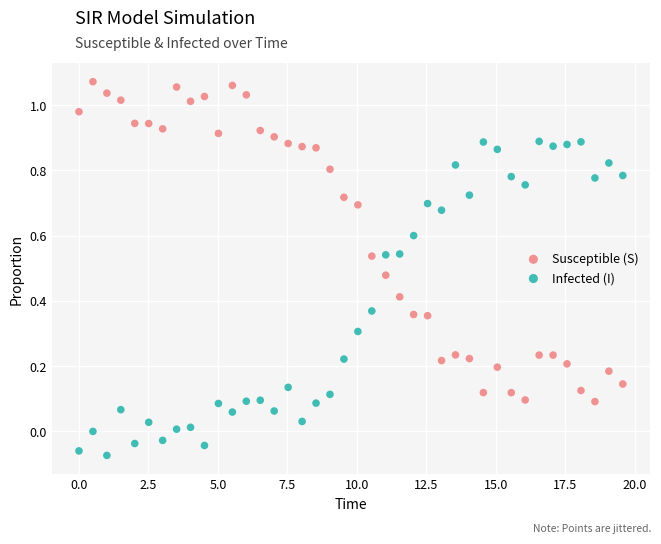

Across all data points, what is the range of X values (max minus min)?

19.6